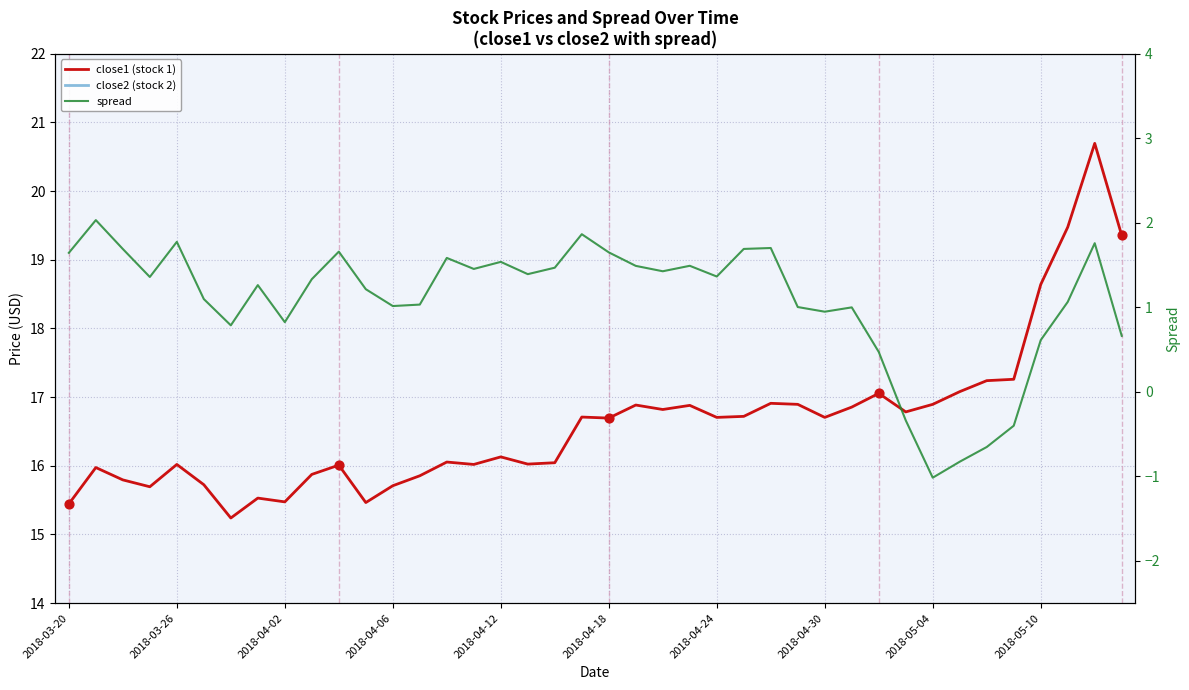

Is the value of spread at 2018-04-24 greater than the value of close2 (stock 2) at 2018-04-30?

No